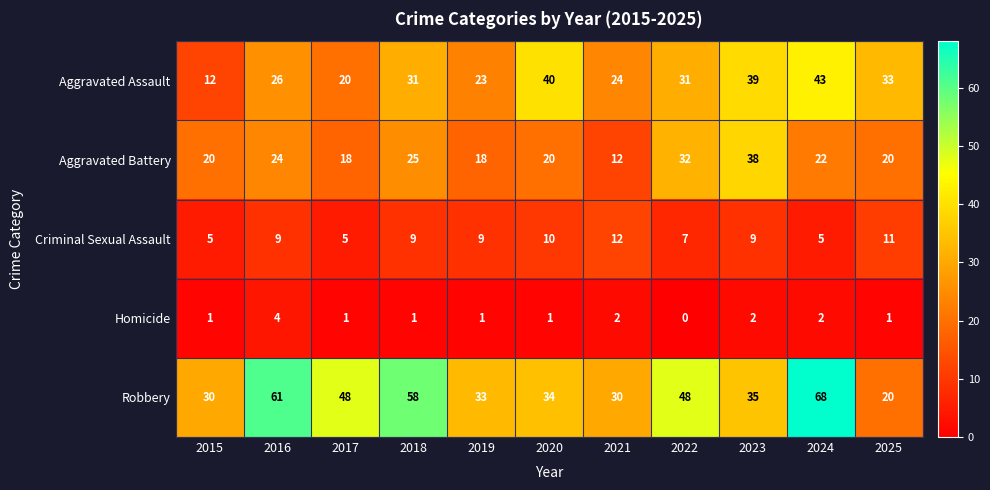

List the series in order of their overall mean, lowest first.

Homicide, Criminal Sexual Assault, Aggravated Battery, Aggravated Assault, Robbery